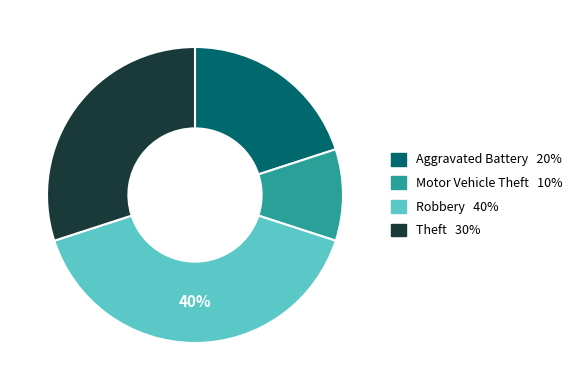

How many segments does this pie chart have?

4